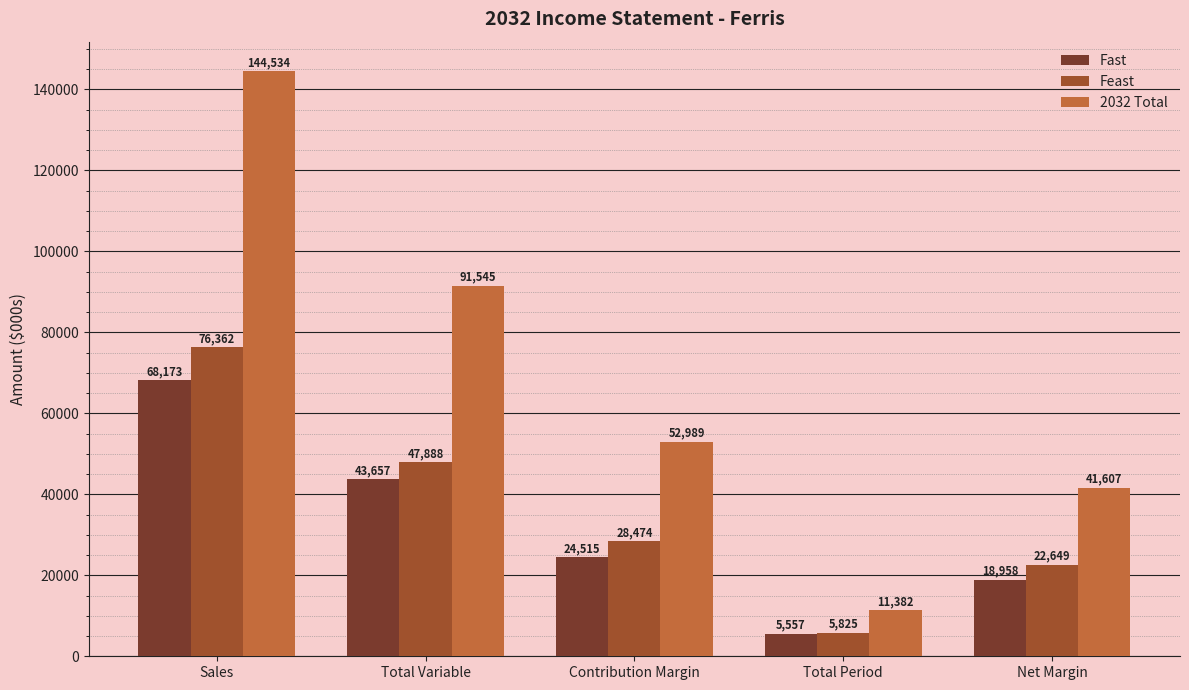

How many data points in 2032 Total are less than 52989?

2